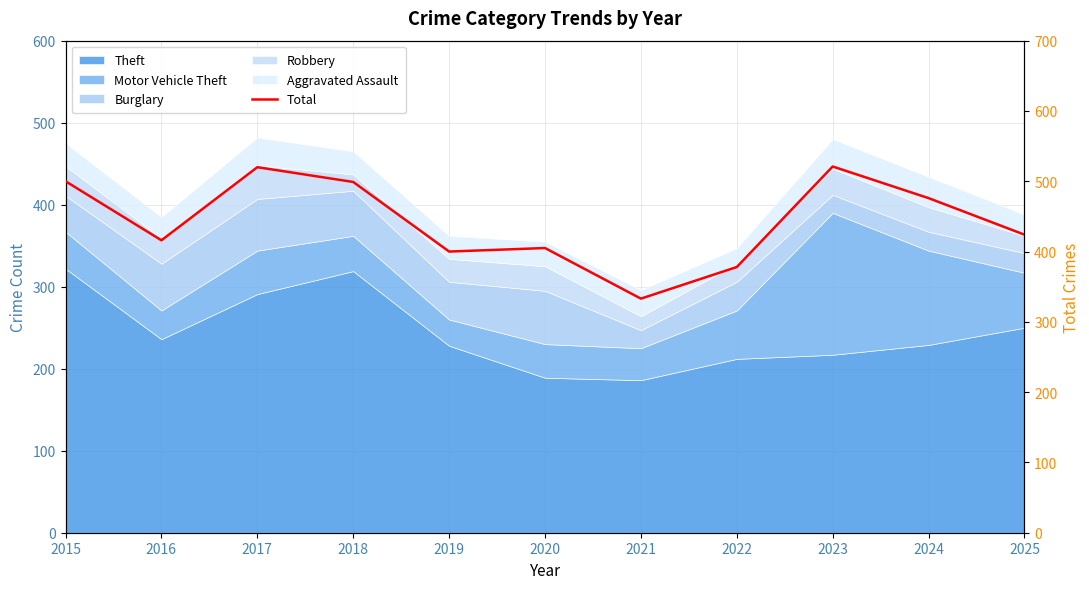

What is the average value?

443